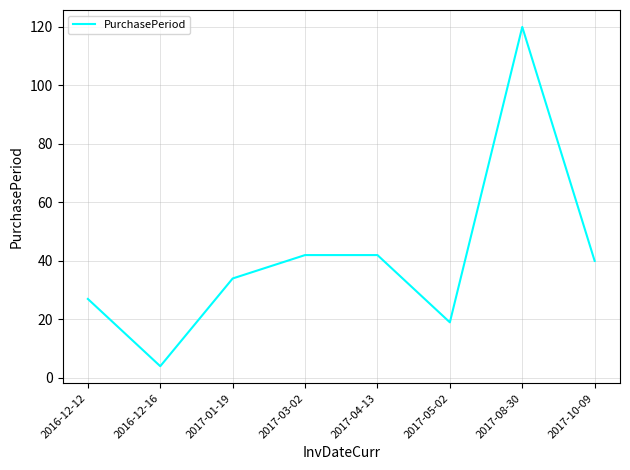

At which category does the data reach its first local valley?

2016-12-16